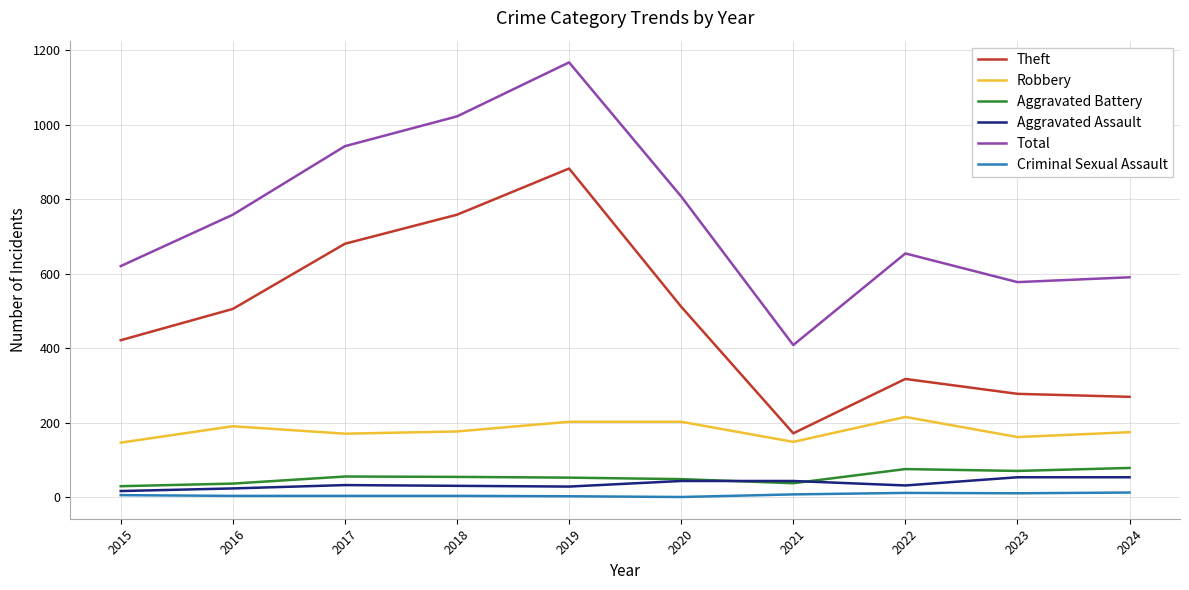

The Theft series shows 511 at 2020. True or false?

True